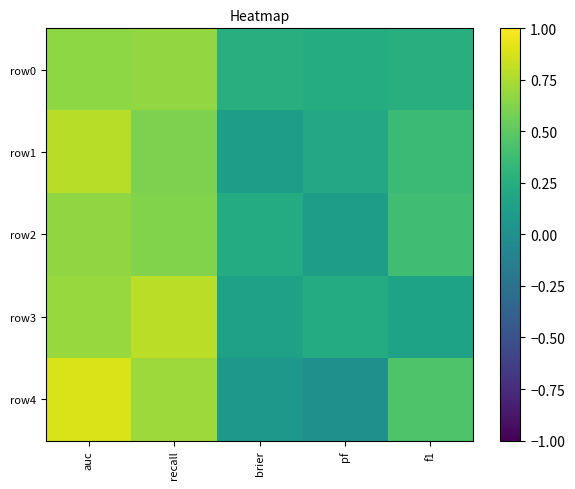

Rank the series by their maximum value, from highest to lowest.

row4, row3, row1, row0, row2